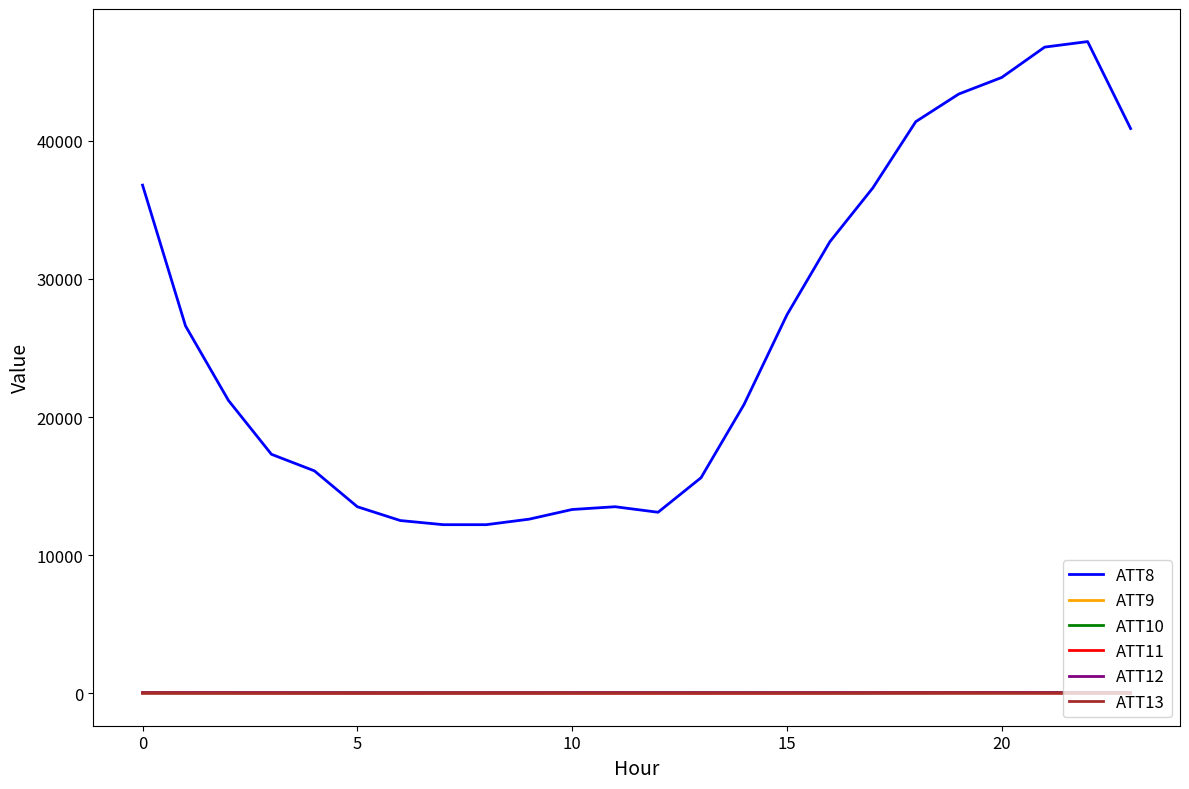

Which series has the largest total across all categories?

ATT8